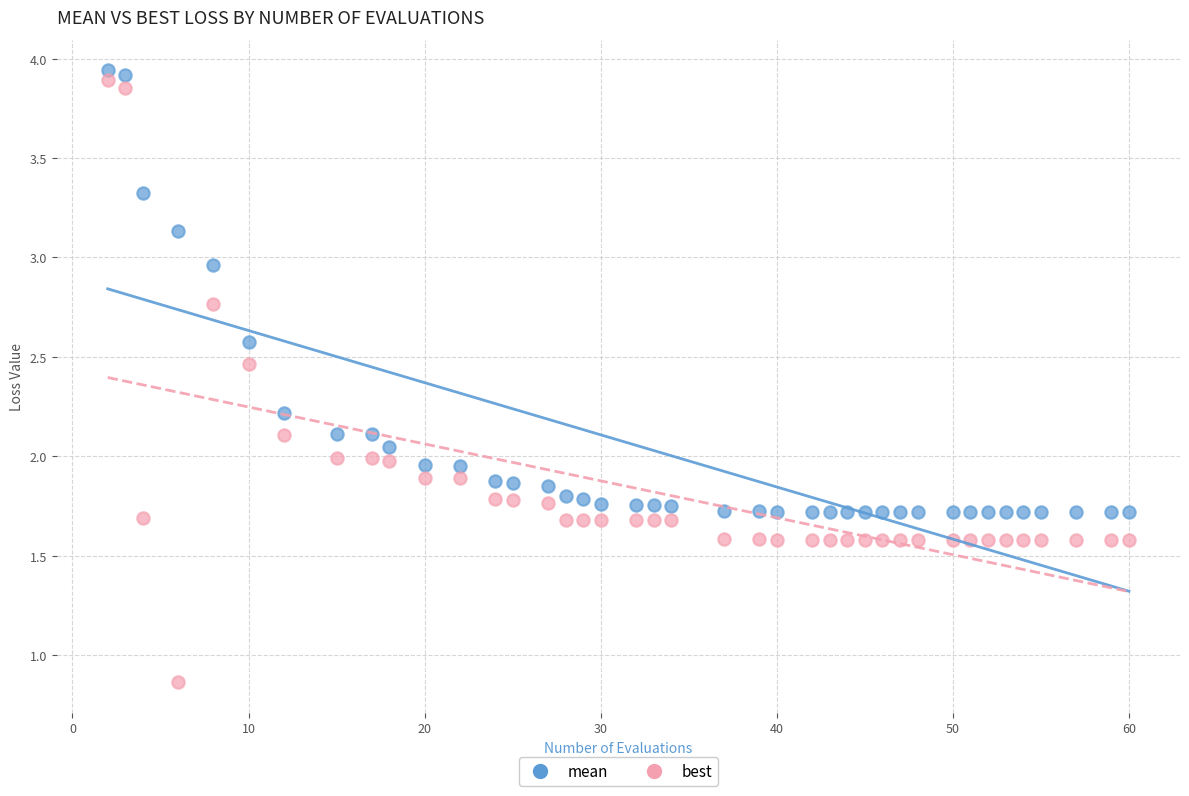

Across all data points, what is the range of X values (max minus min)?

58.0